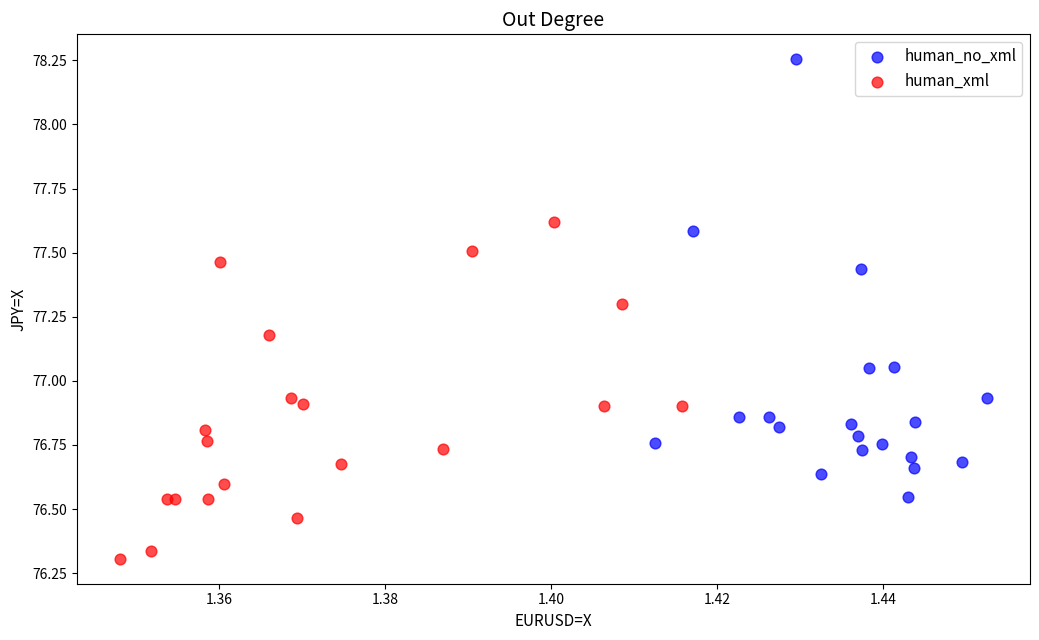

Which series reaches the minimum Y coordinate?

human_xml